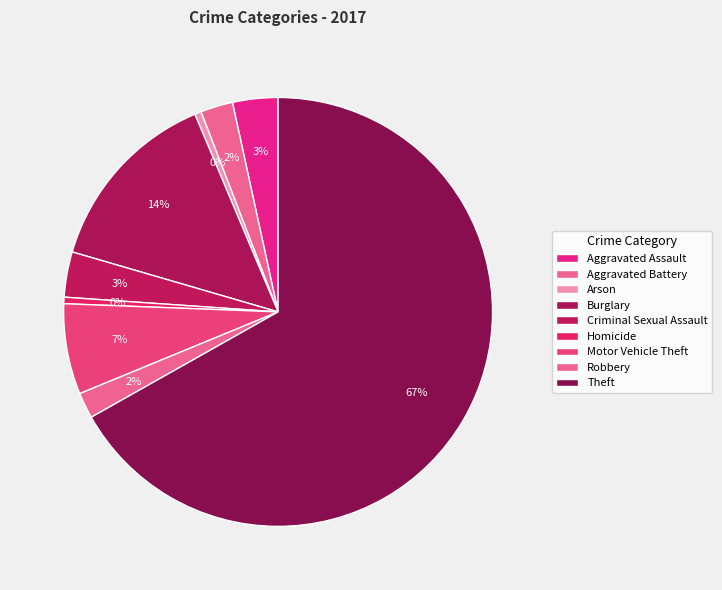

How many segments does this pie chart have?

9